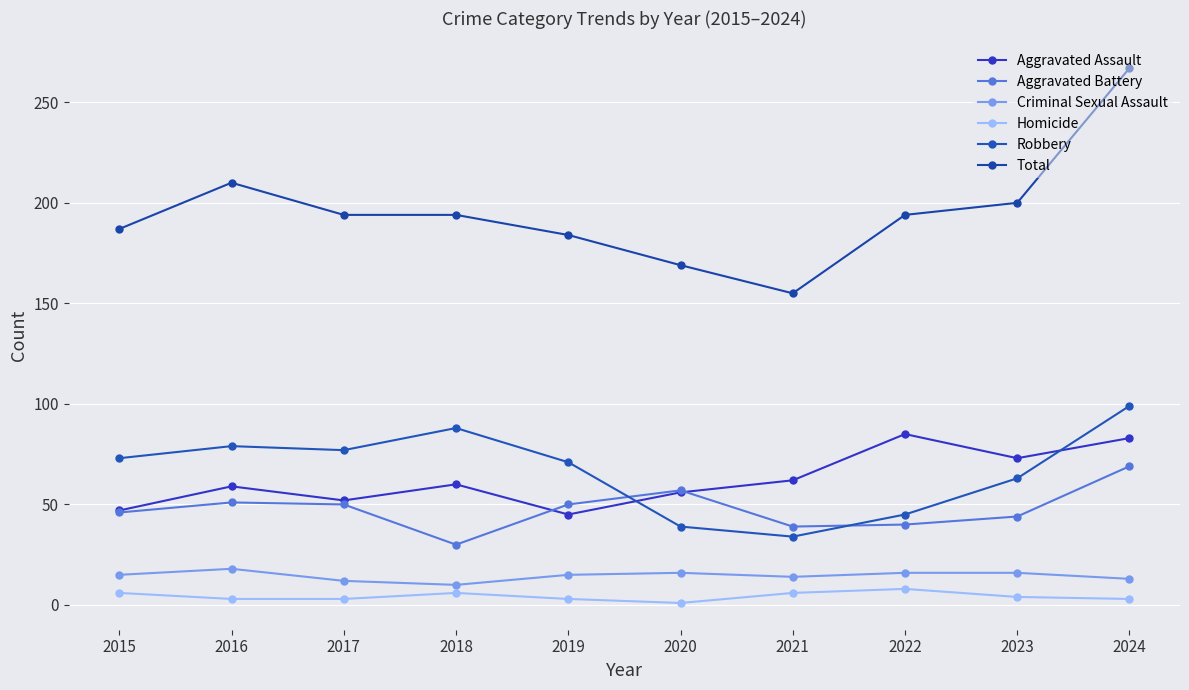

Which series has the largest range (max minus min)?

Total